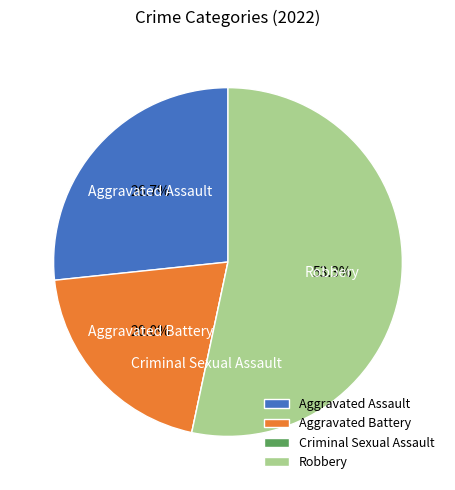

What is the largest slice in the pie chart?

Robbery